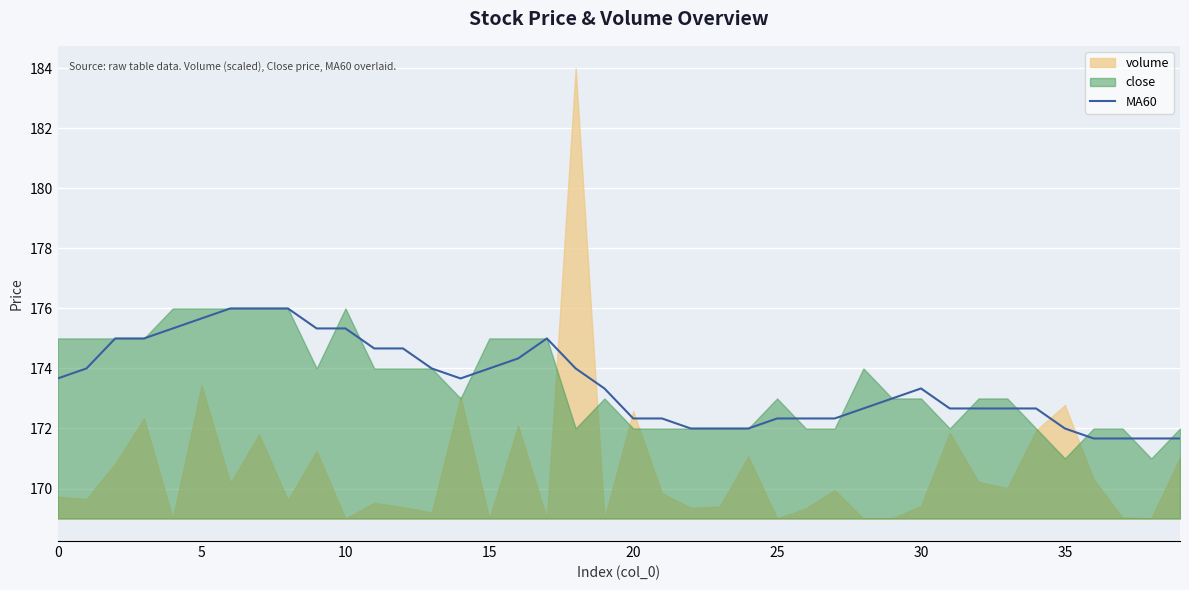

How many interior local valleys (lower than both neighbors) does the data have?

1